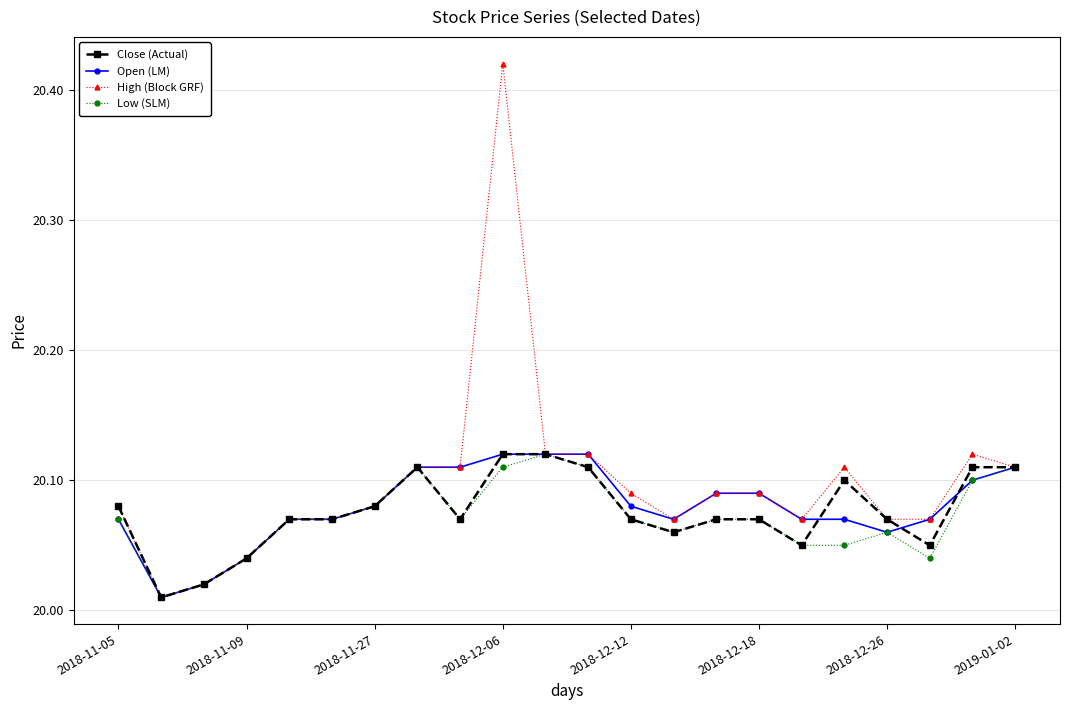

True or false: Low (SLM) has more than 2 interior local peaks.

True